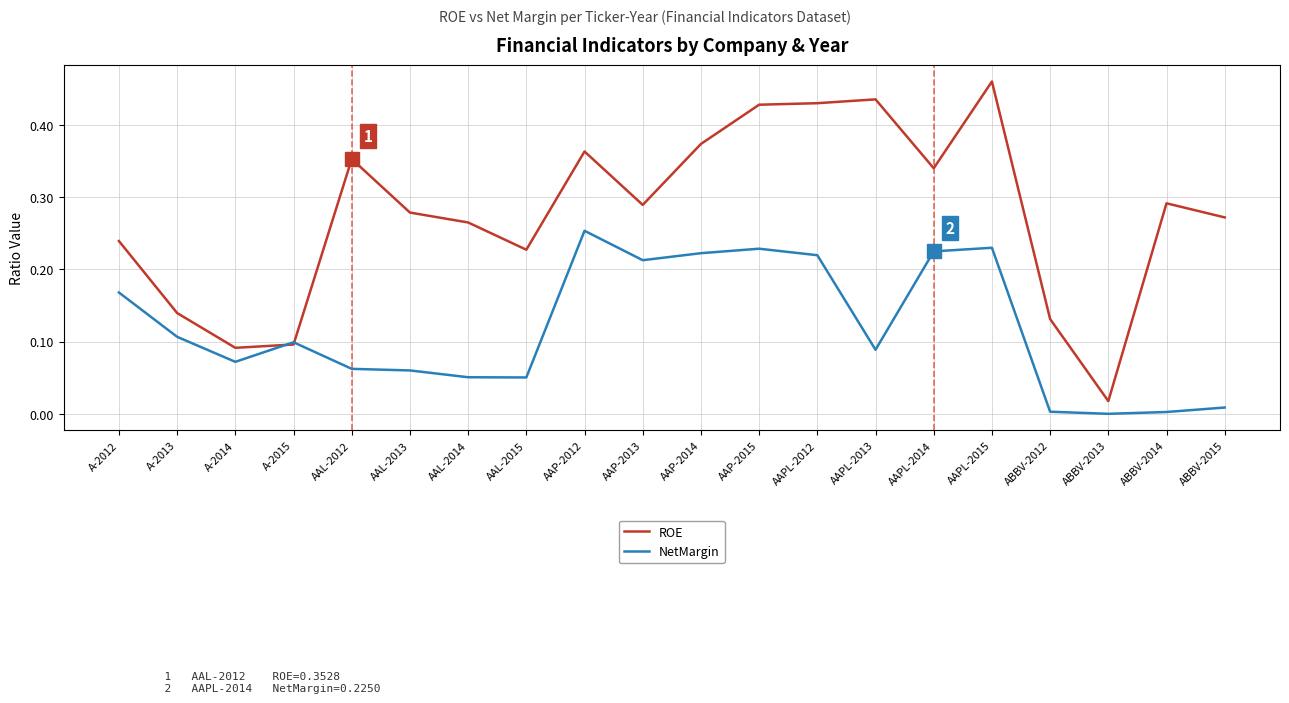

At which category does ROE reach its first local peak?

AAL-2012